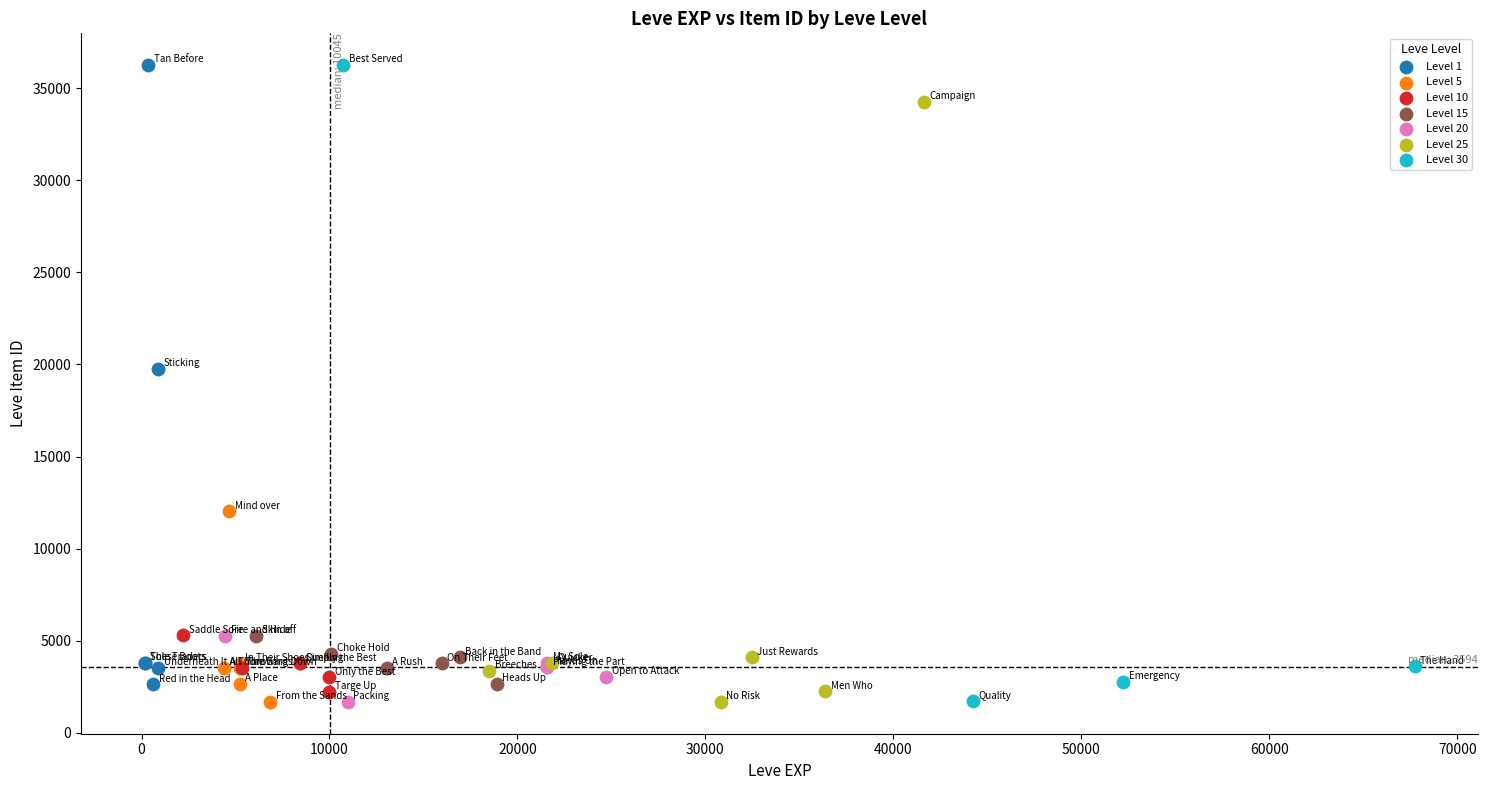

What are all the series names shown in the legend?

Level 1, Level 5, Level 10, Level 15, Level 20, Level 25, Level 30